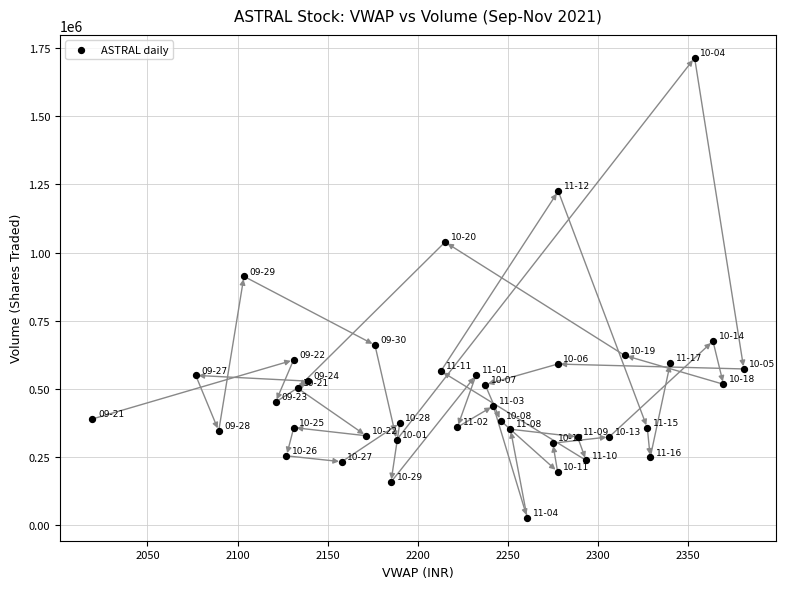

What Y value in the scatter plot is closest to 870817?

912677